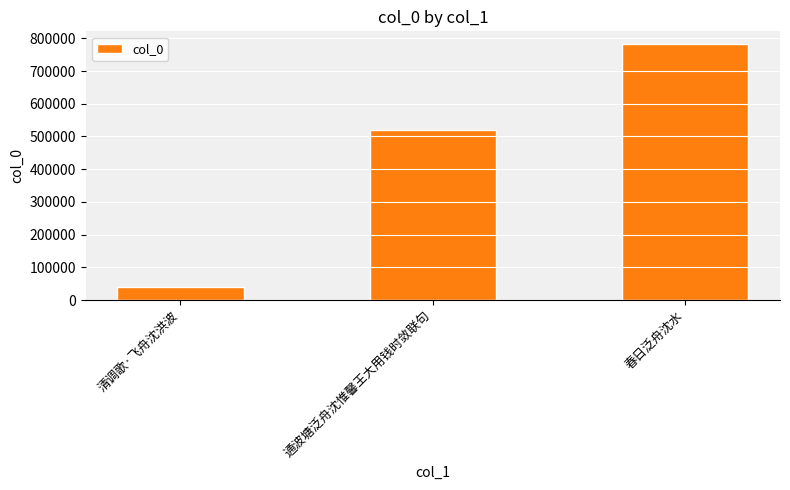

Reading left to right, extract all data points from this chart.

39903	521013	782151